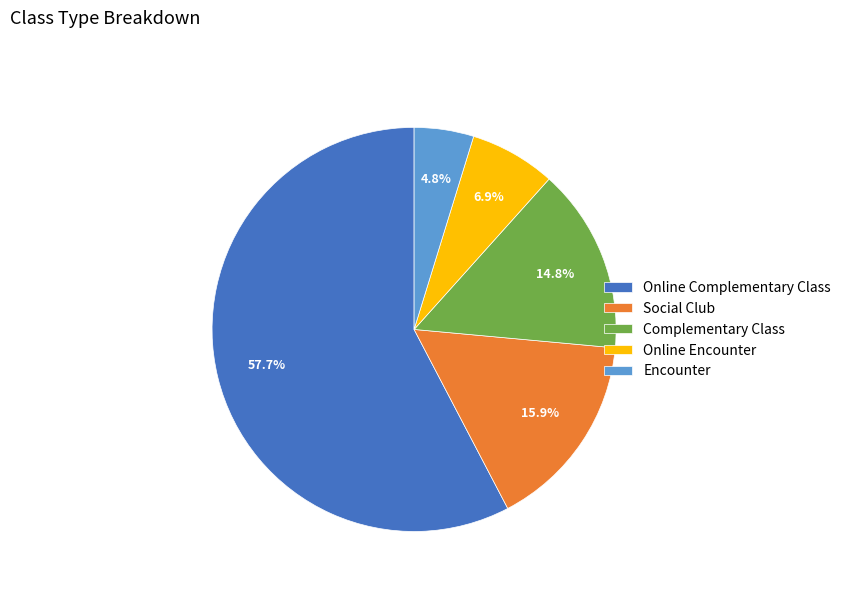

What is the largest slice in the pie chart?

Online Complementary Class